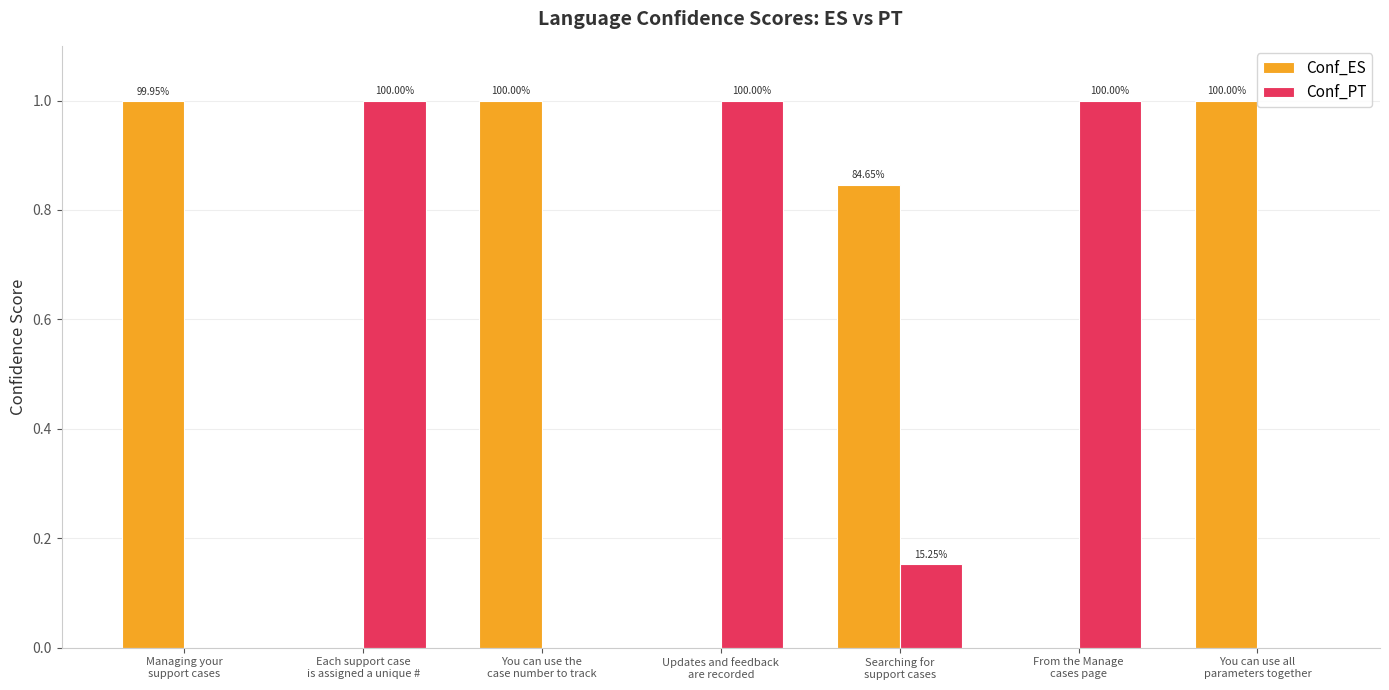

What is the difference between the second highest and second lowest values in the Conf_PT series?

1.0